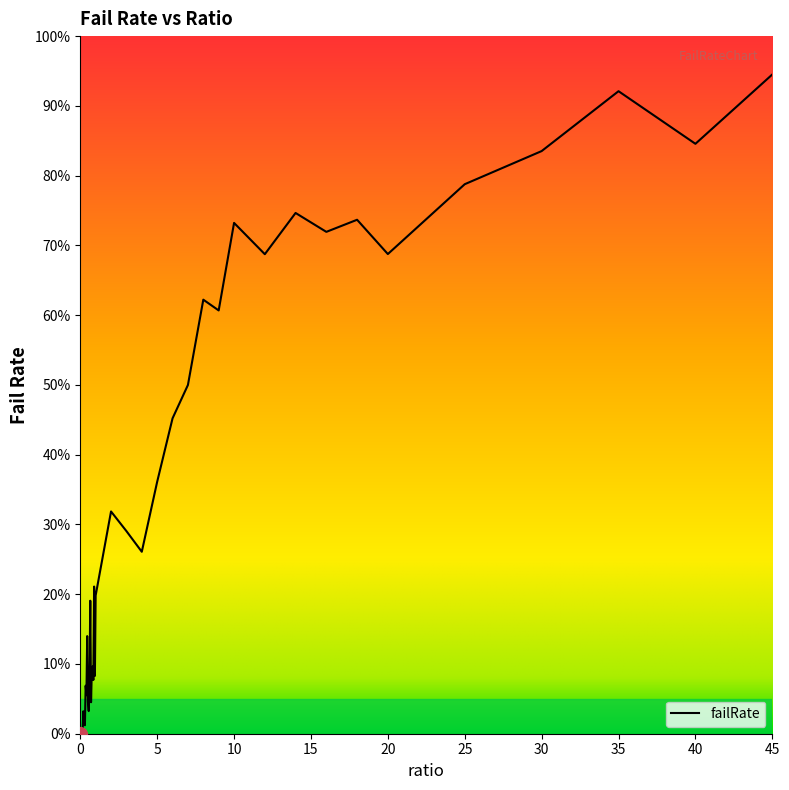

Does the chart display data point markers on the line(s)?

No